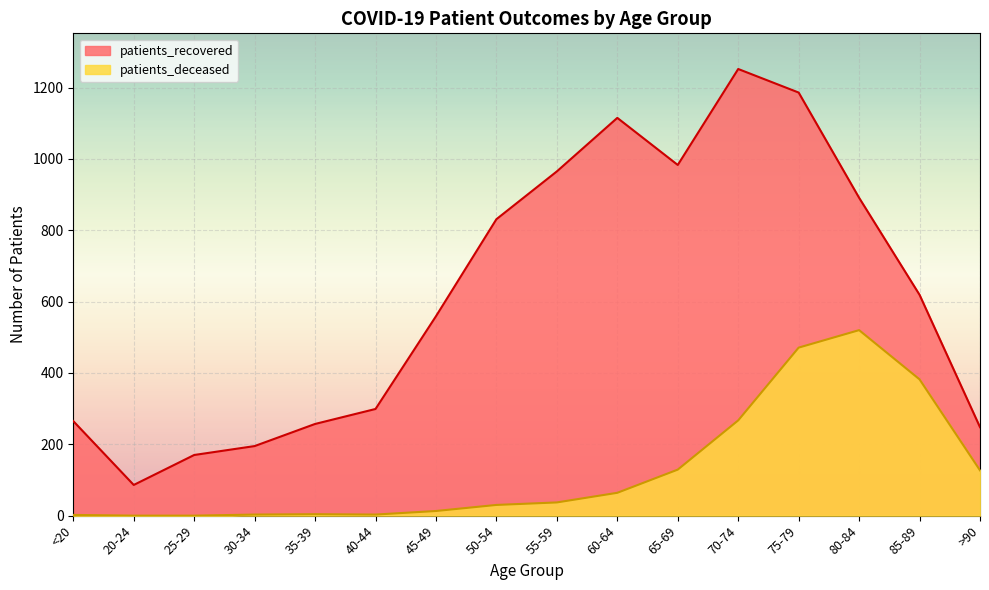

The patients_recovered series shows 891 at 80-84. True or false?

True